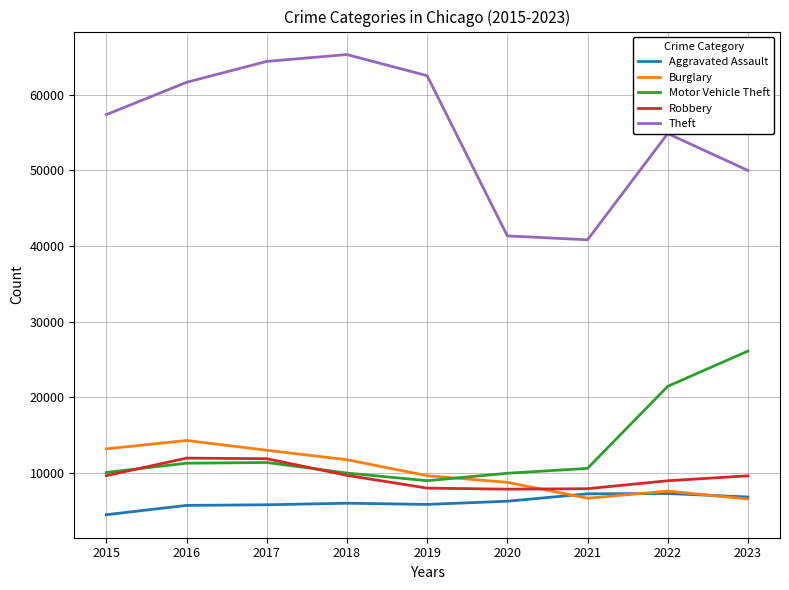

True or false: Robbery has a value of 15078 at 2023.

False